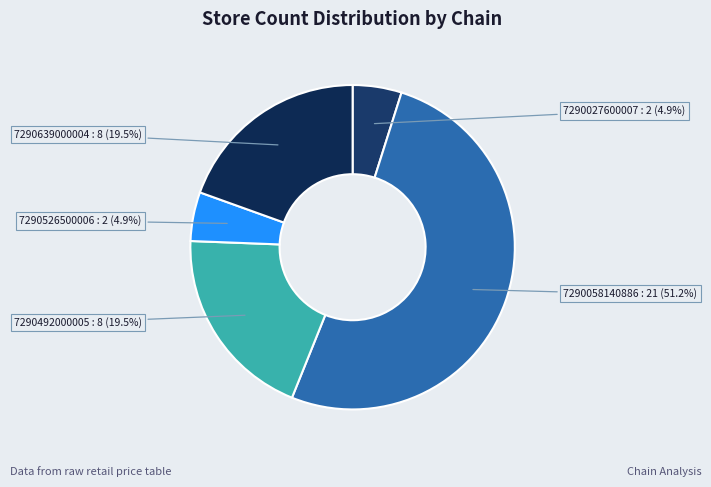

Which category accounts for the majority?

7290058140886